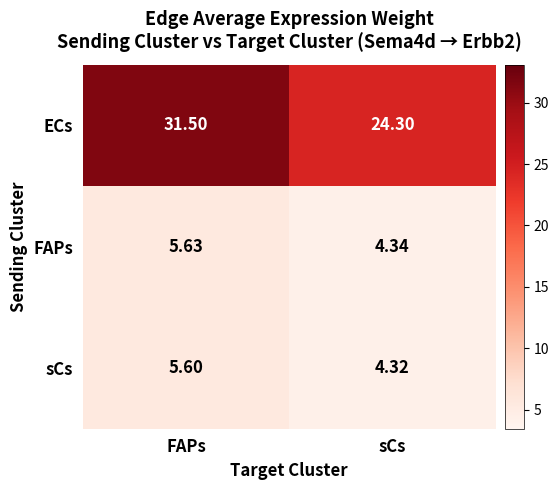

At which label does sCs reach its minimum?

sCs